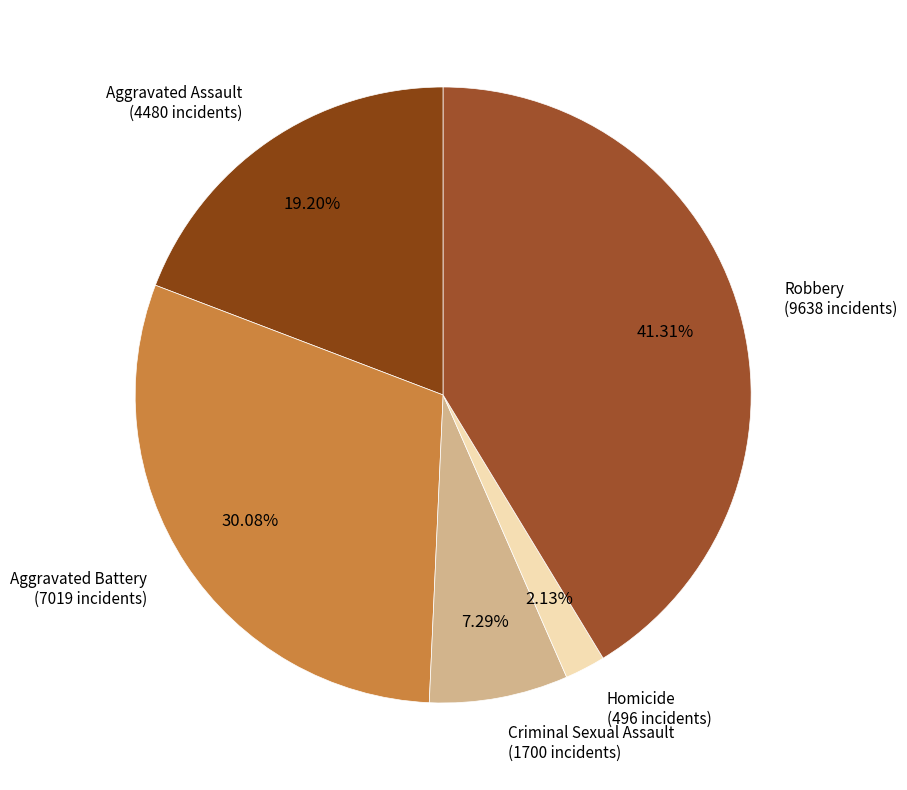

How many slices are in this pie chart?

5